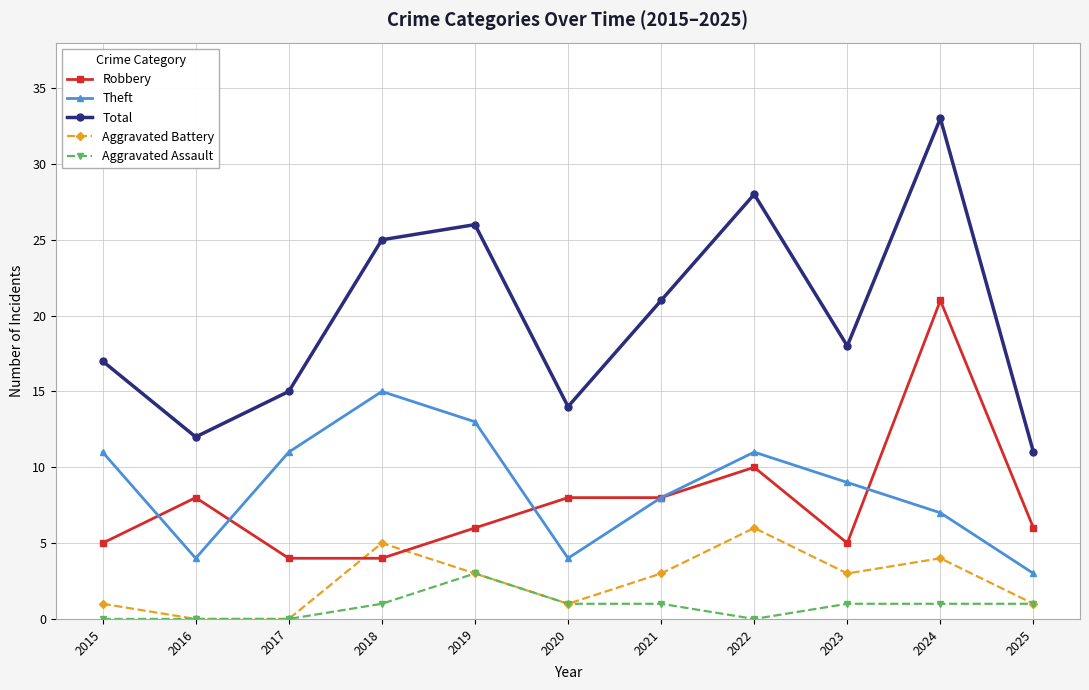

What is the difference between the maximum and minimum values in the Theft series?

12